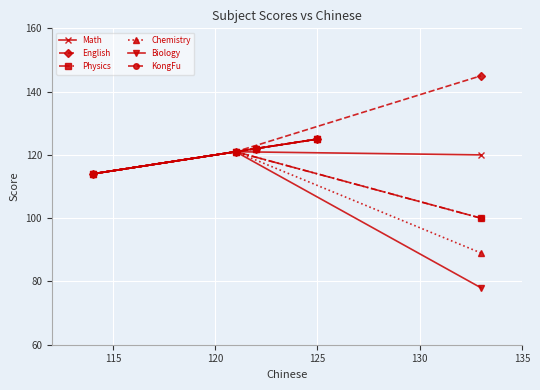

List the series in order of their peak value, lowest first.

Math, Physics, Chemistry, Biology, KongFu, English